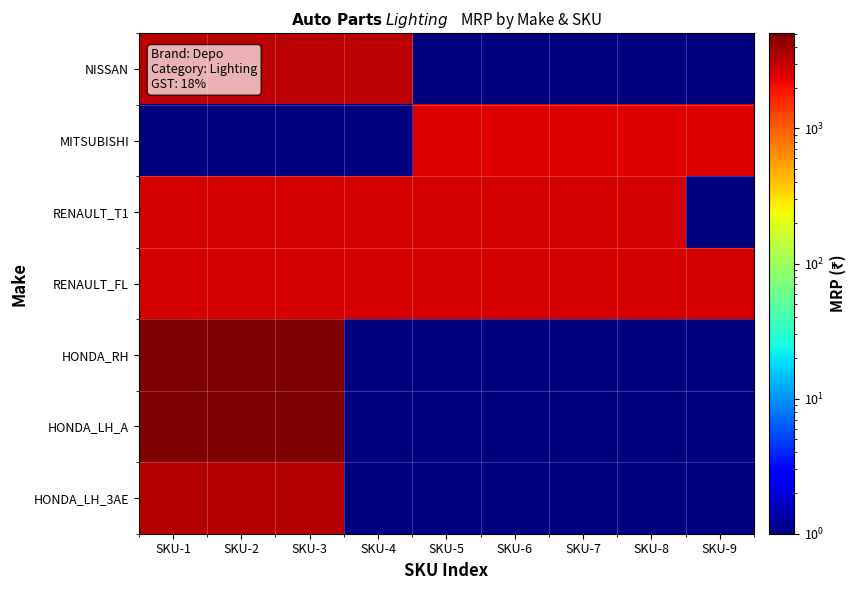

What is the spread (max minus min) of values at SKU-2?

5060